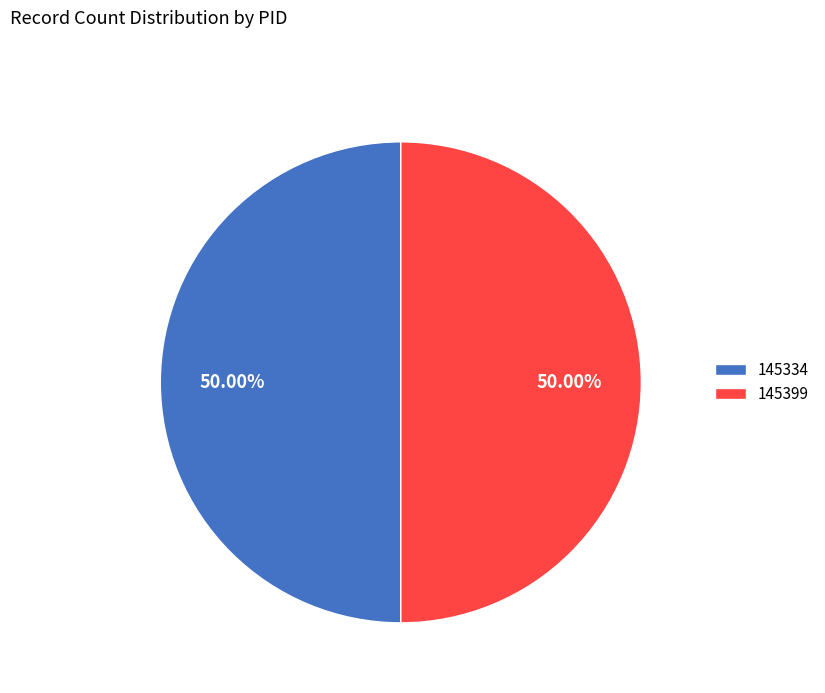

To the nearest percent, what is the difference between the 145399 and 145334 slice percentages?

0%